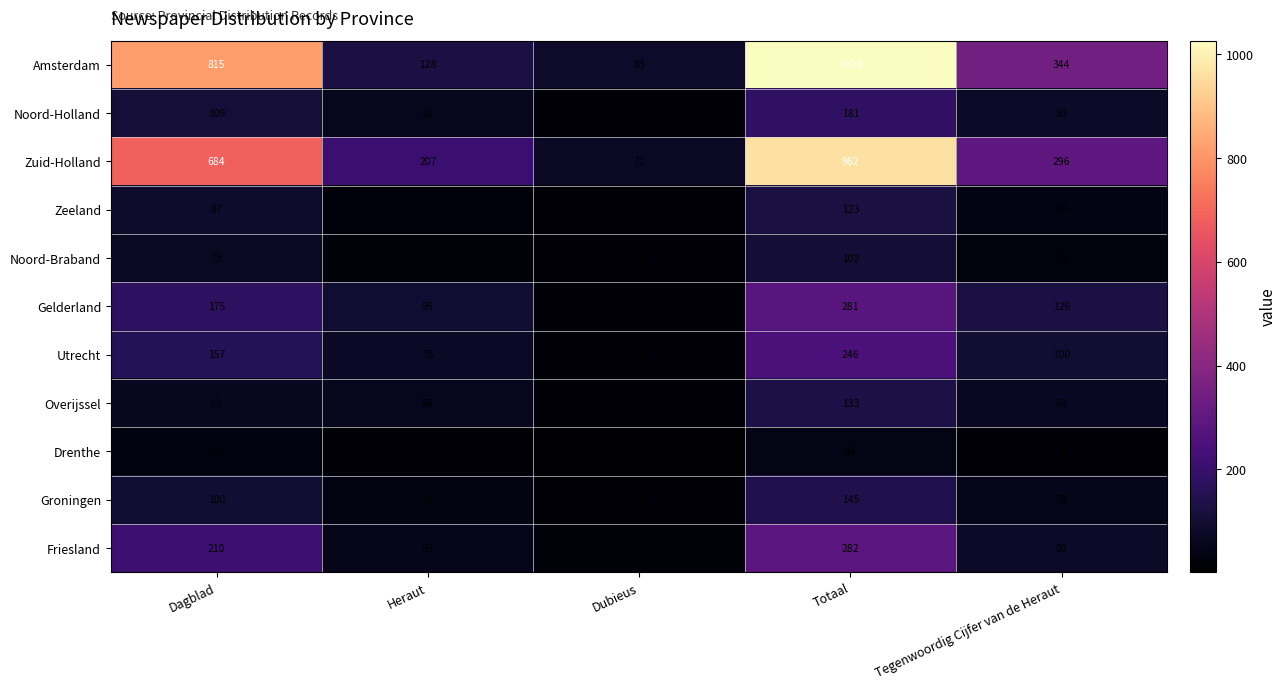

At Dagblad, list the series in order from smallest to largest.

Drenthe, Overijssel, Noord-Braband, Zeeland, Groningen, Noord-Holland, Utrecht, Gelderland, Friesland, Zuid-Holland, Amsterdam